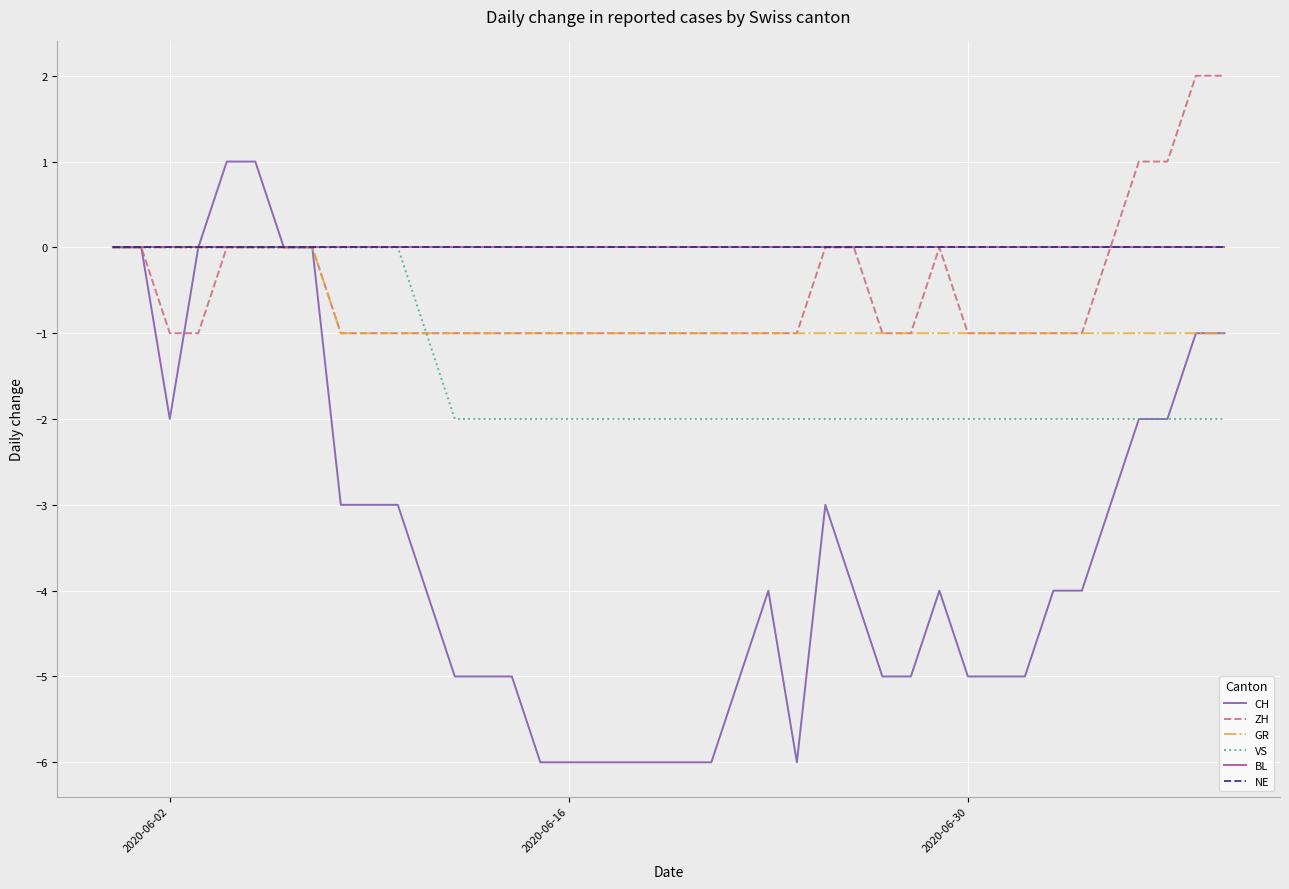

Reading right to left, extract all data points from this chart.

CH: -1	-1	-2	-2	-3	-4	-4	-5	-5	-5	-4	-5	-5	-4	-3	-6	-4	-5	-6	-6	-6	-6	-6	-6	-6	-5	-5	-5	-4	-3	-3	-3	0	0	1	1	0	-2	0	0
ZH: 2	2	1	1	0	-1	-1	-1	-1	-1	0	-1	-1	0	0	-1	-1	-1	-1	-1	-1	-1	-1	-1	-1	-1	-1	-1	-1	-1	-1	-1	0	0	0	0	-1	-1	0	0
GR: -1	-1	-1	-1	-1	-1	-1	-1	-1	-1	-1	-1	-1	-1	-1	-1	-1	-1	-1	-1	-1	-1	-1	-1	-1	-1	-1	-1	-1	-1	-1	-1	0	0	0	0	0	0	0	0
VS: -2	-2	-2	-2	-2	-2	-2	-2	-2	-2	-2	-2	-2	-2	-2	-2	-2	-2	-2	-2	-2	-2	-2	-2	-2	-2	-2	-2	-1	0	0	0	0	0	0	0	0	0	0	0
BL: 0	0	0	0	0	0	0	0	0	0	0	0	0	0	0	0	0	0	0	0	0	0	0	0	0	0	0	0	0	0	0	0	0	0	0	0	0	0	0	0
NE: 0	0	0	0	0	0	0	0	0	0	0	0	0	0	0	0	0	0	0	0	0	0	0	0	0	0	0	0	0	0	0	0	0	0	0	0	0	0	0	0